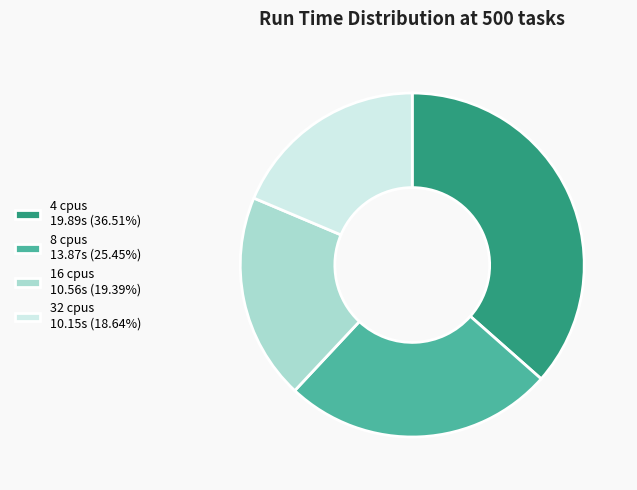

Which category has the smallest portion of the pie?

32 cpus